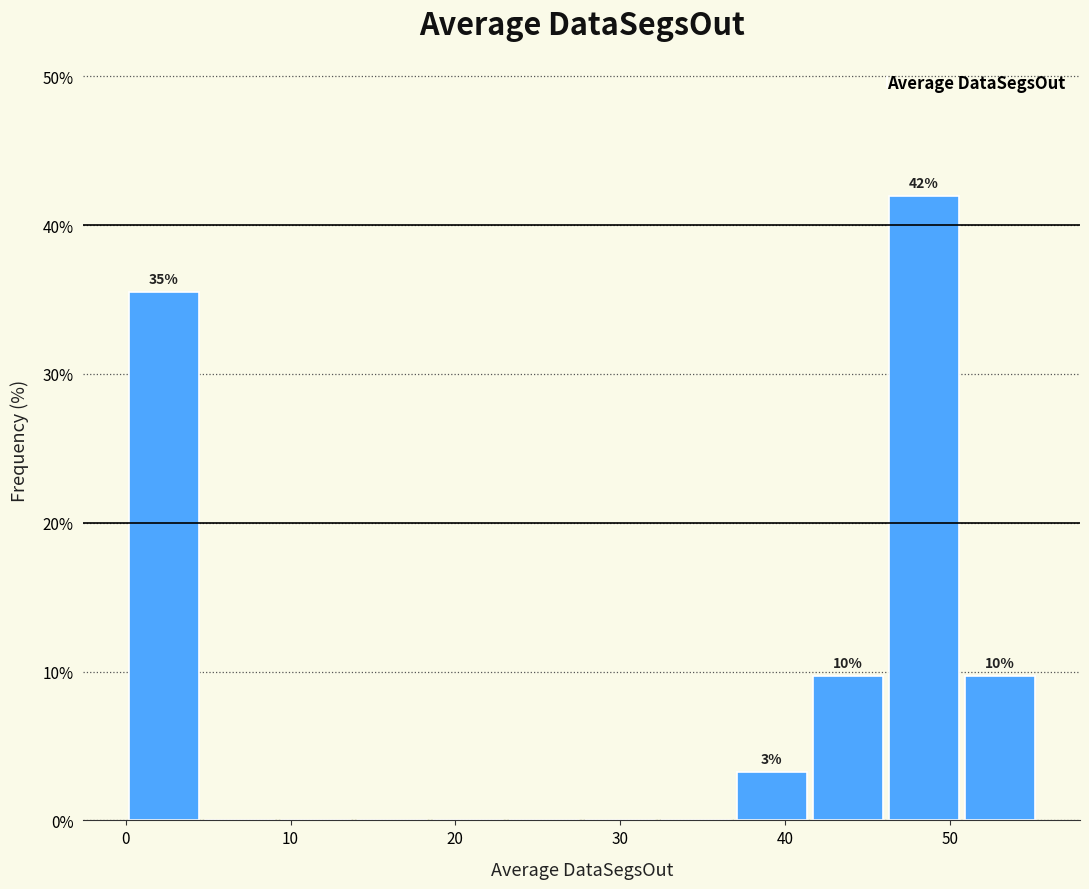

Which range on the x-axis has the tallest bar?

46 to 51